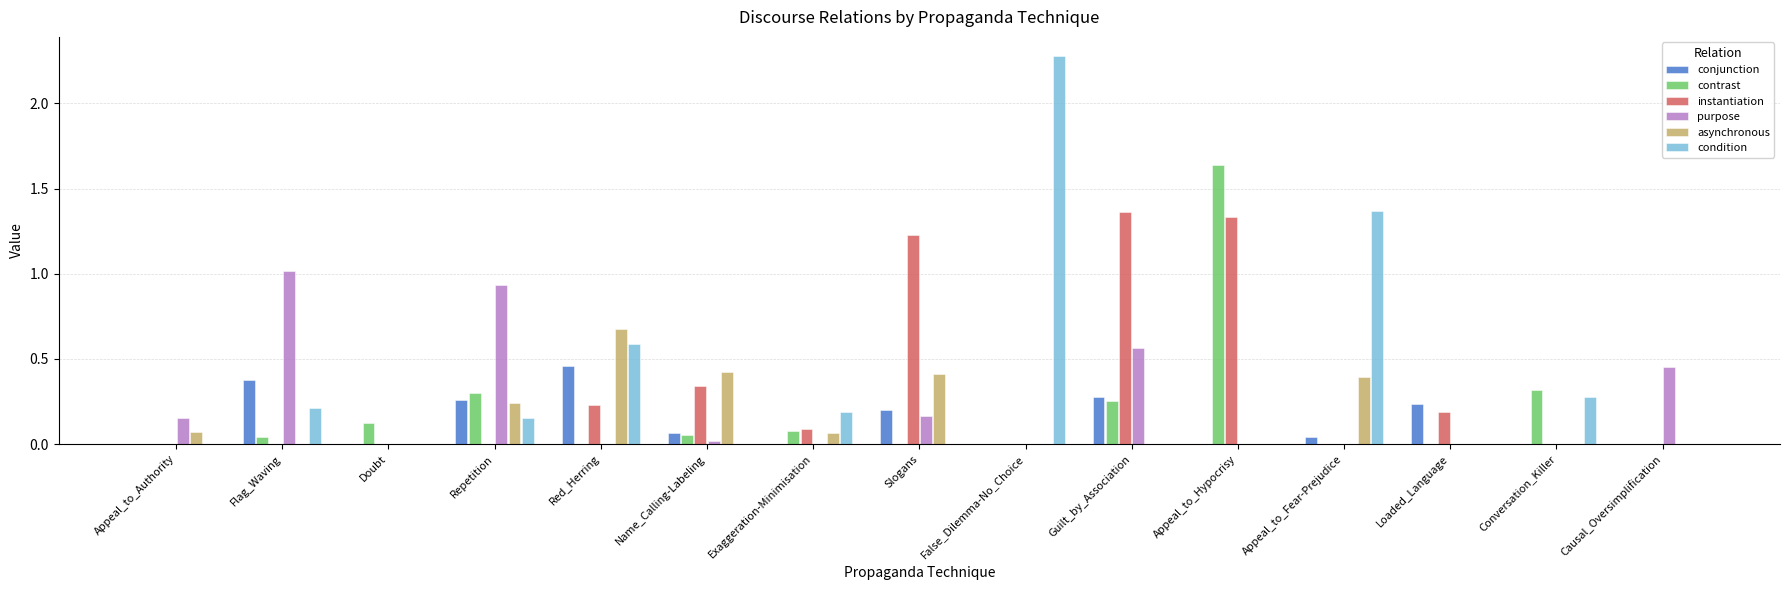

Which category has the highest value across all series?

False_Dilemma-No_Choice